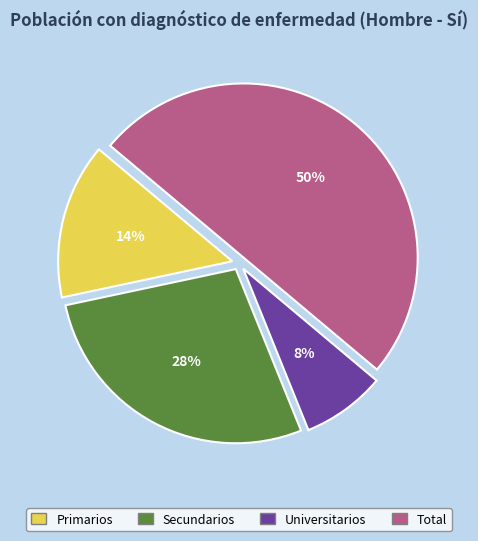

Between Secundarios and Primarios, which is larger?

Secundarios